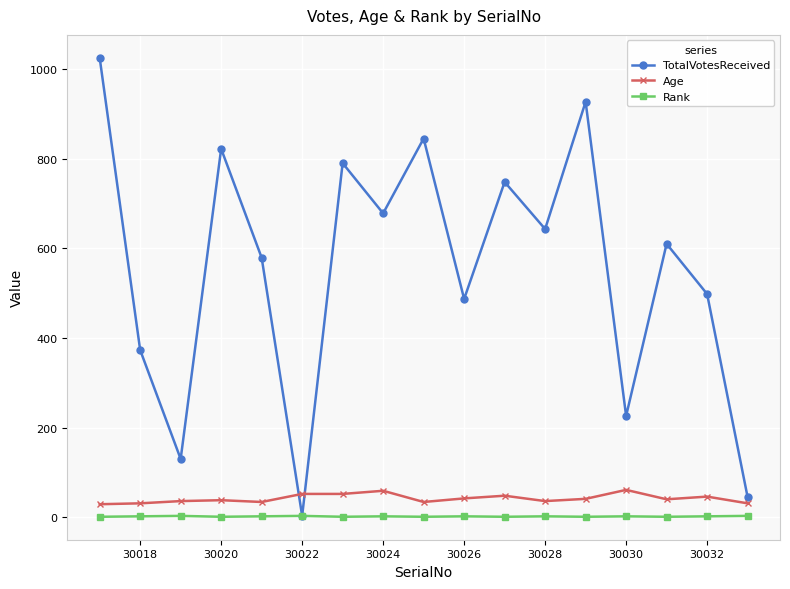

What are all the series names shown in the legend?

TotalVotesReceived, Age, Rank